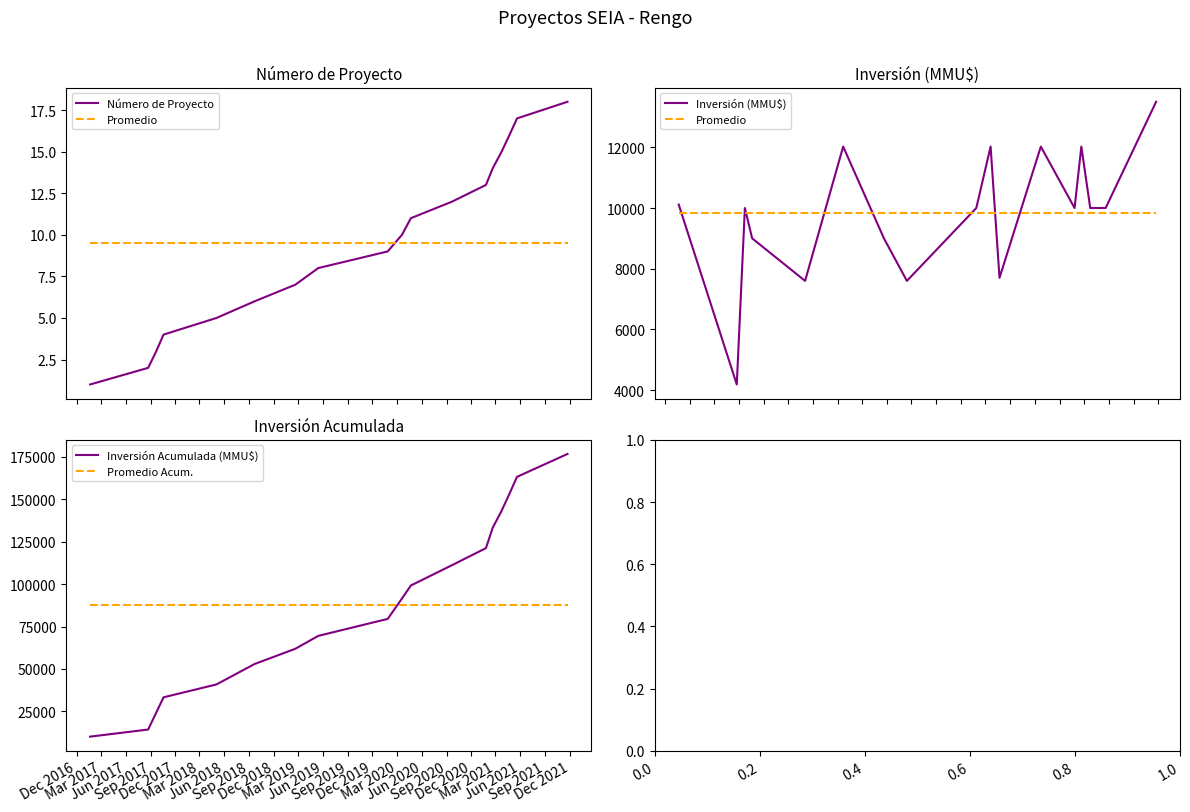

How many lines are shown in the chart?

5